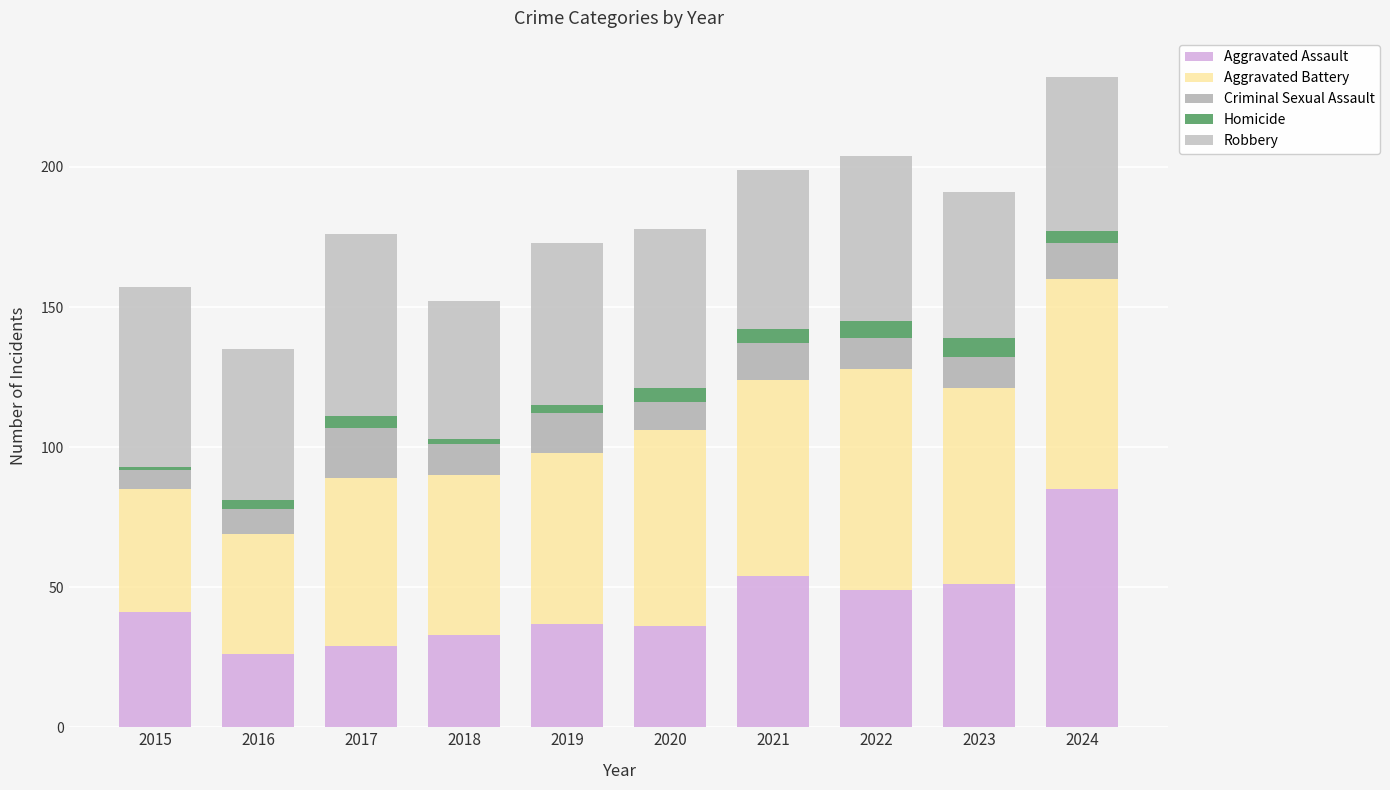

What is the sum of all Aggravated Battery values?

629